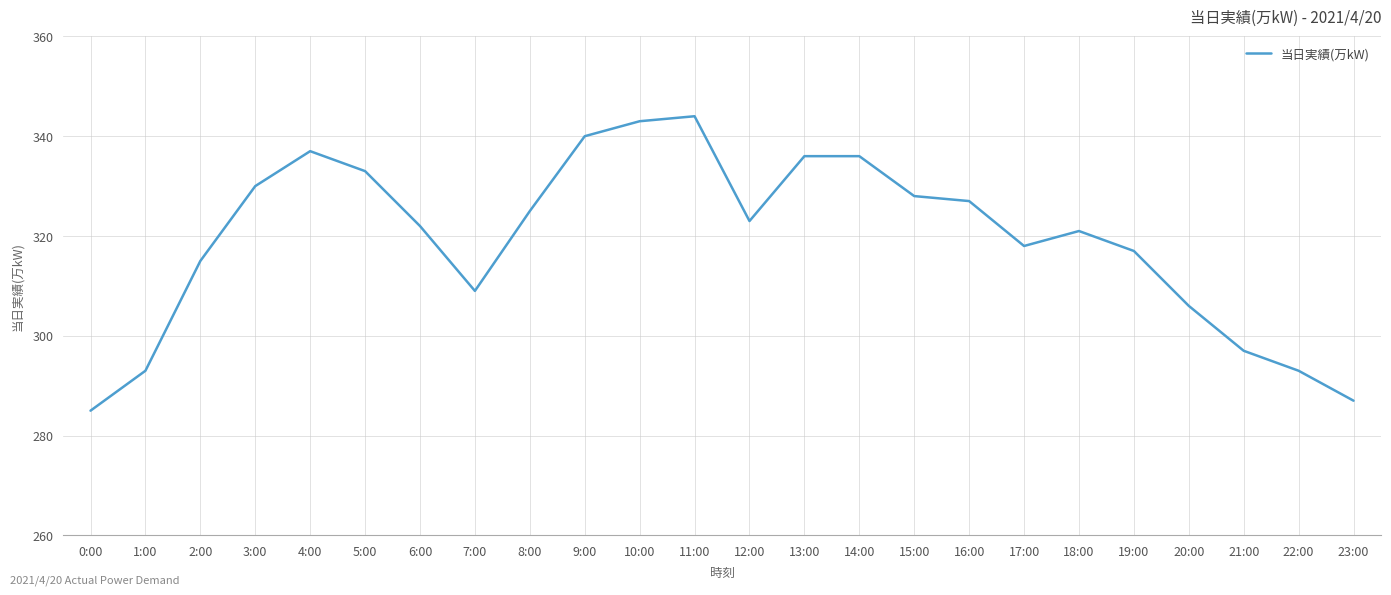

What is the ratio of the value at 9:00 to the value at 18:00?

1.1